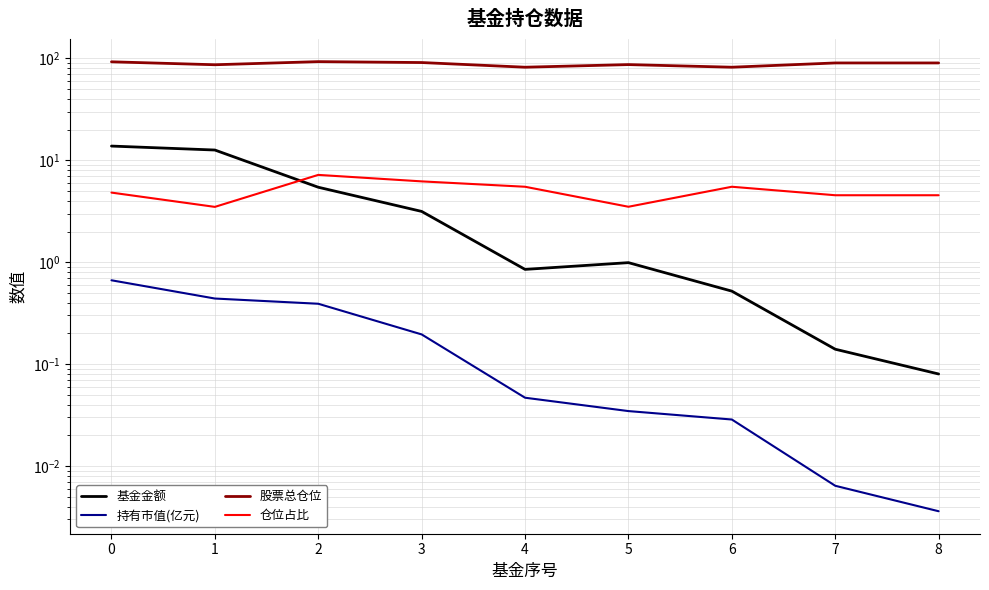

Where is the first local minimum for 股票总仓位?

1